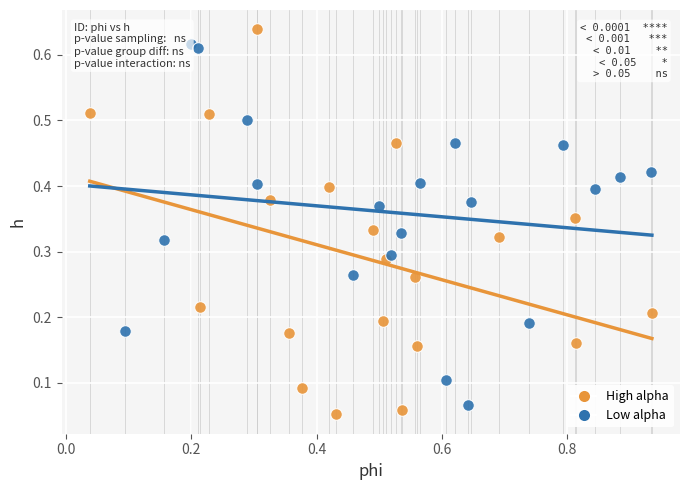

Which series has the largest Y range (max minus min)?

High alpha